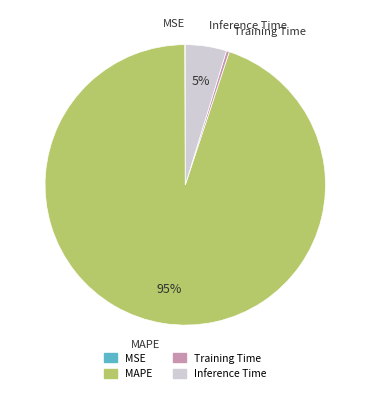

To the nearest percent, what is the average slice percentage?

25%